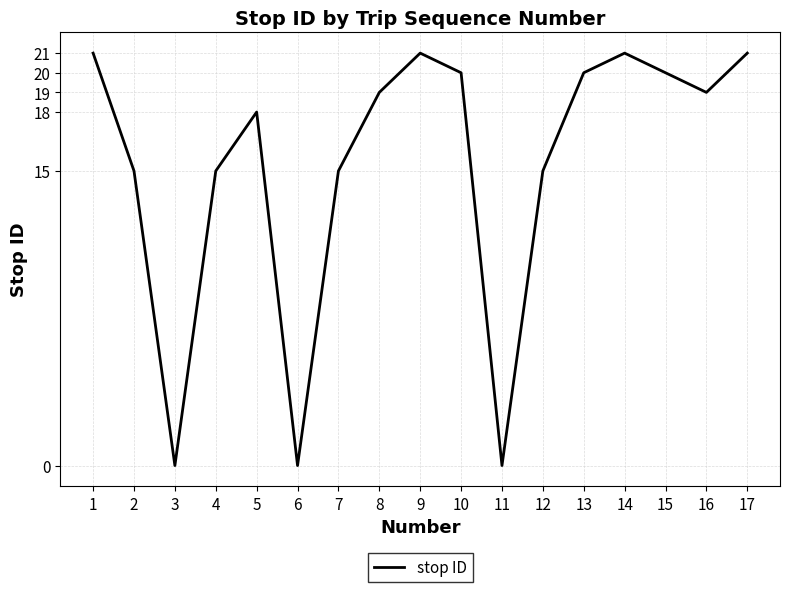

Reading right to left, list all the values displayed in this chart.

17=21	16=19	15=20	14=21	13=20	12=15	11=0	10=20	9=21	8=19	7=15	6=0	5=18	4=15	3=0	2=15	1=21